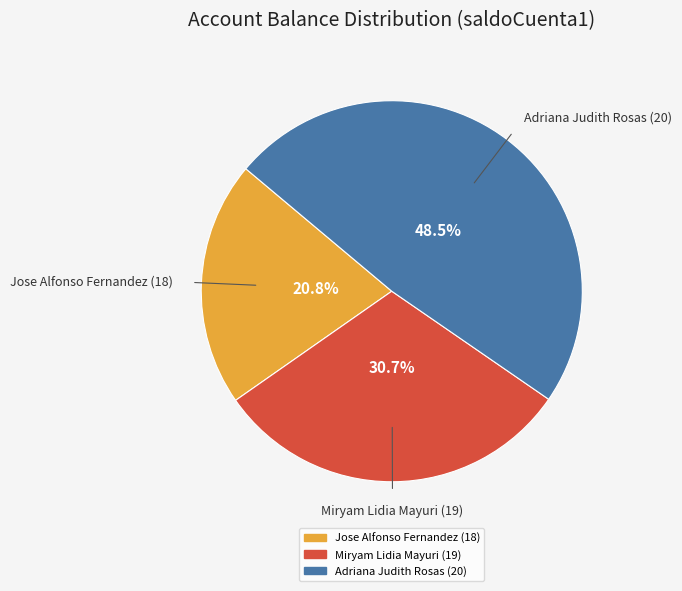

Combined, do Jose Alfonso Fernandez (18) and Adriana Judith Rosas (20) account for over 50%?

Yes